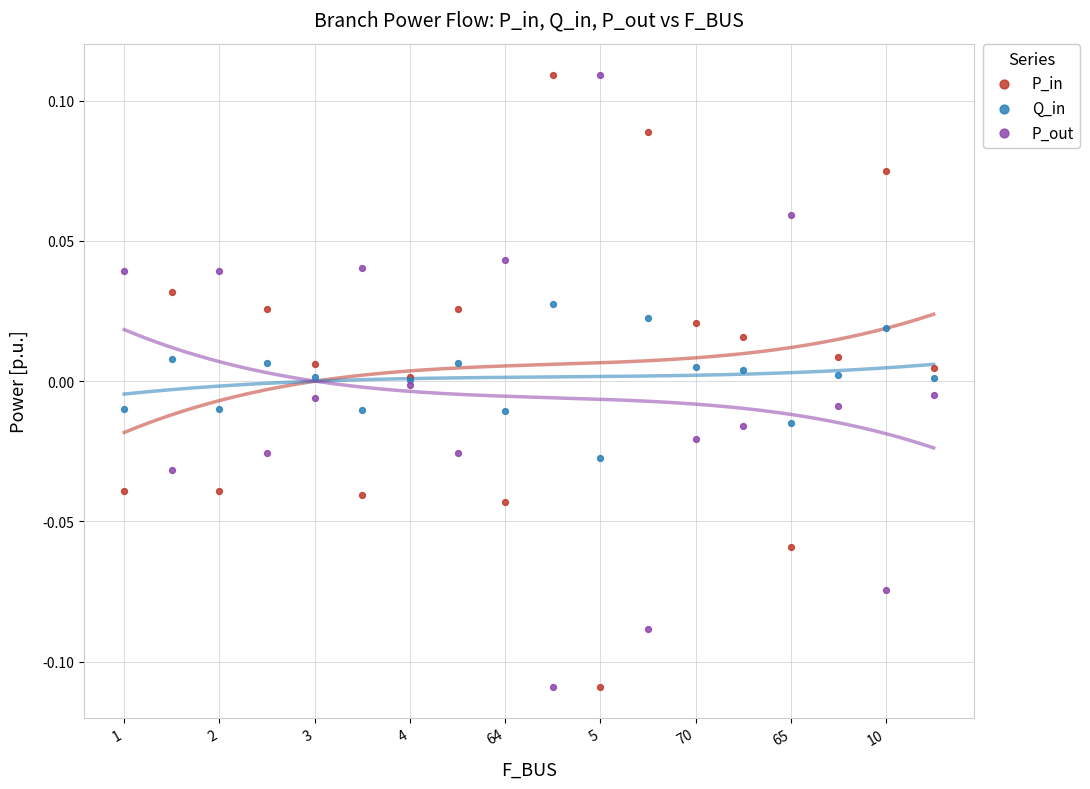

What are all the series names shown in the legend?

P_in, Q_in, P_out